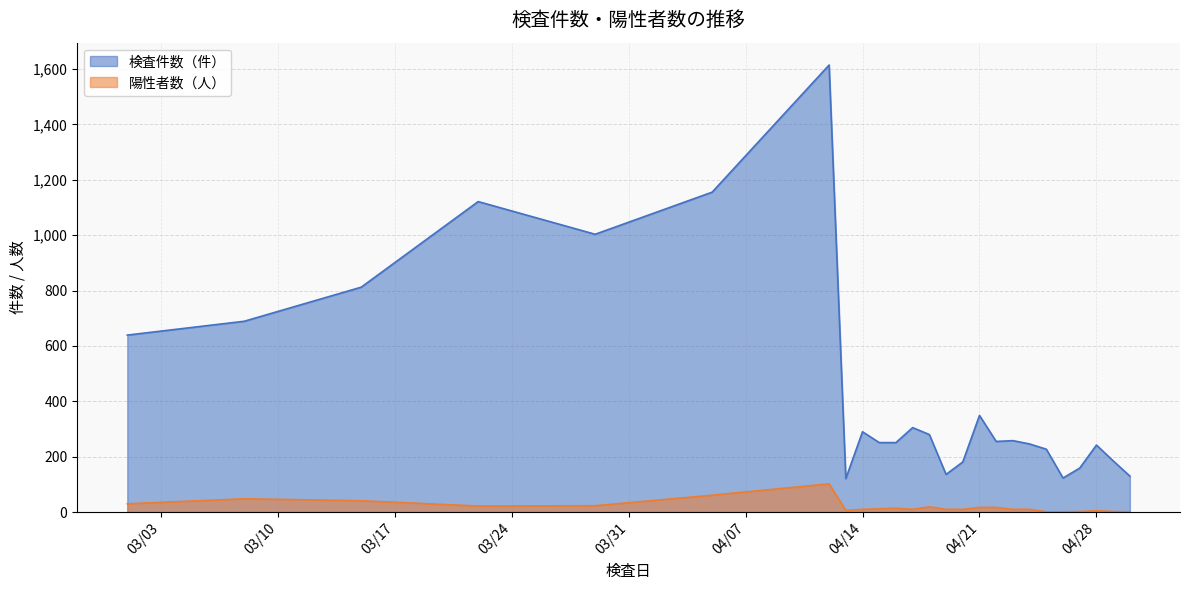

What is the lowest value of the 陽性者数（人） series?

1